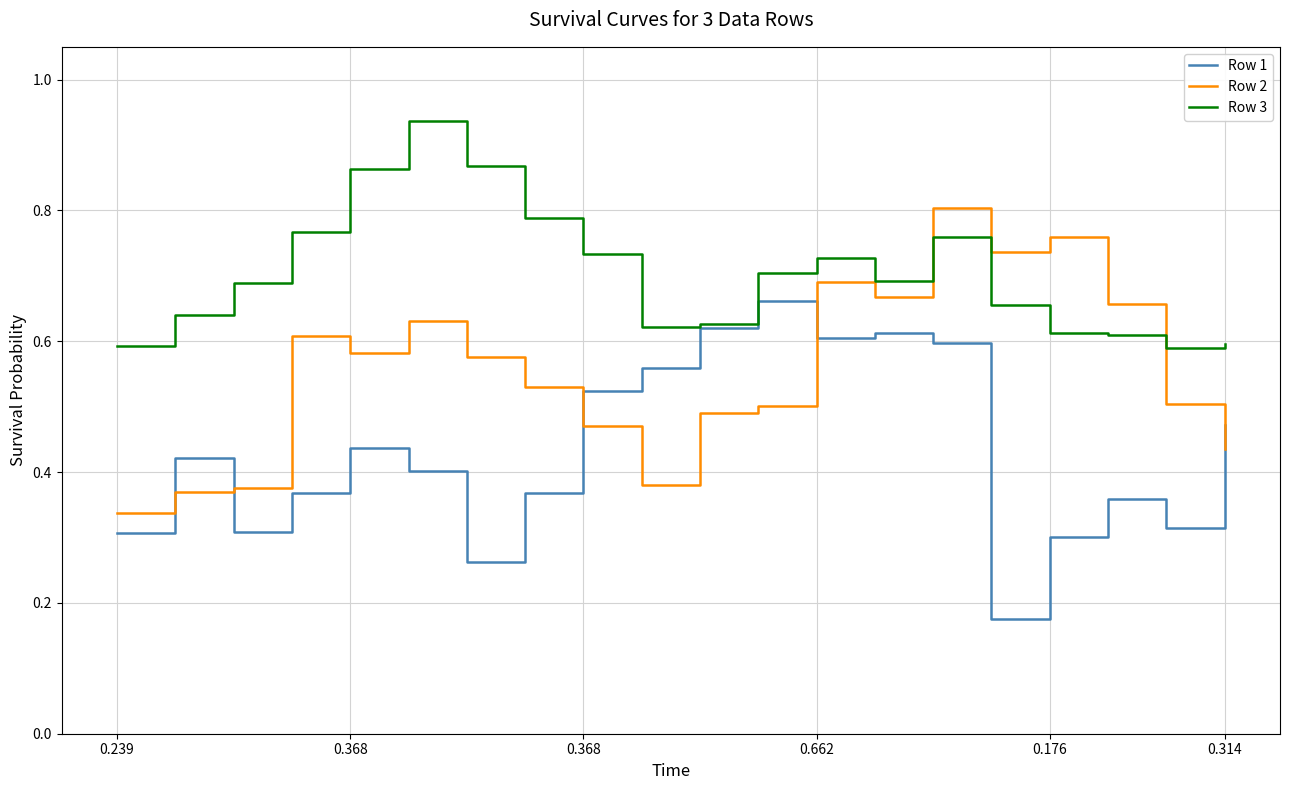

List the series in order of their overall mean, lowest first.

Row 1, Row 2, Row 3